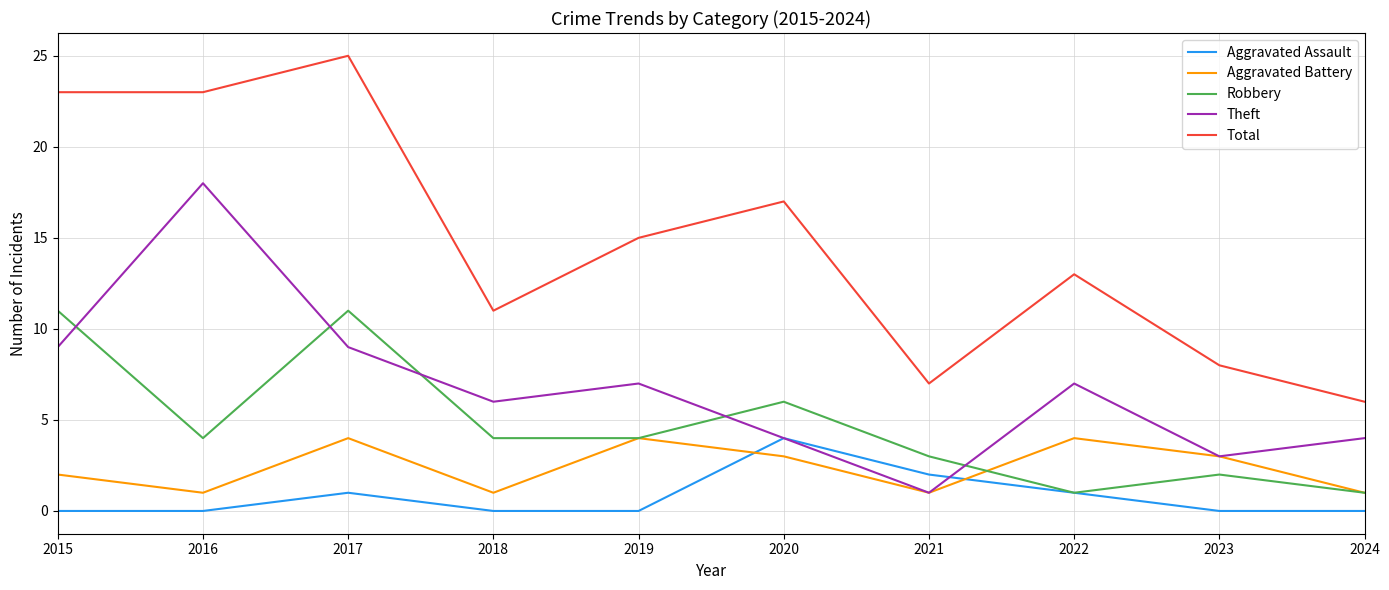

Is the value of Theft at 2023 greater than the value of Aggravated Assault at 2015?

Yes